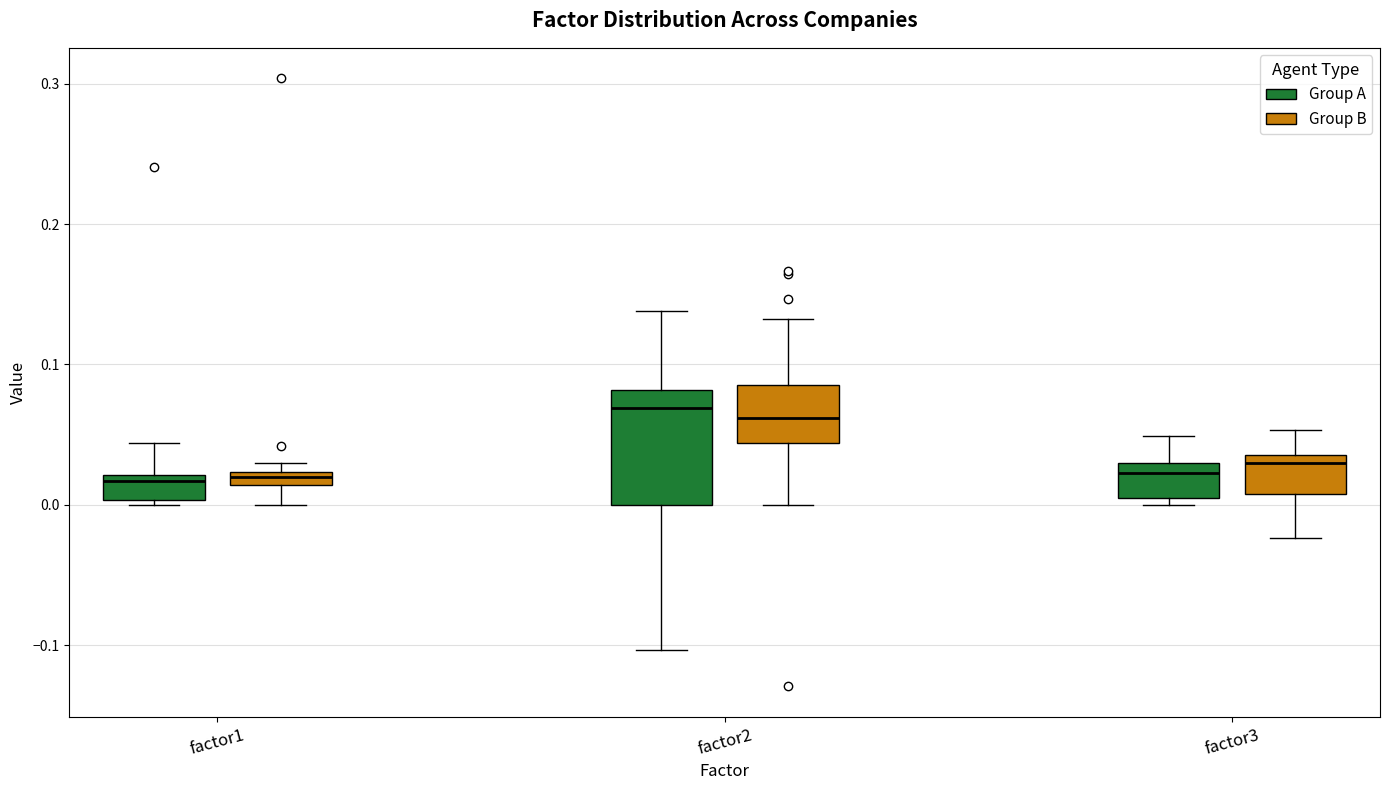

Where does the median line of the box for factor2 (Group B) sit on the y-axis? The values are not printed on the chart, so give them approximately, as read against the axis.

0.06